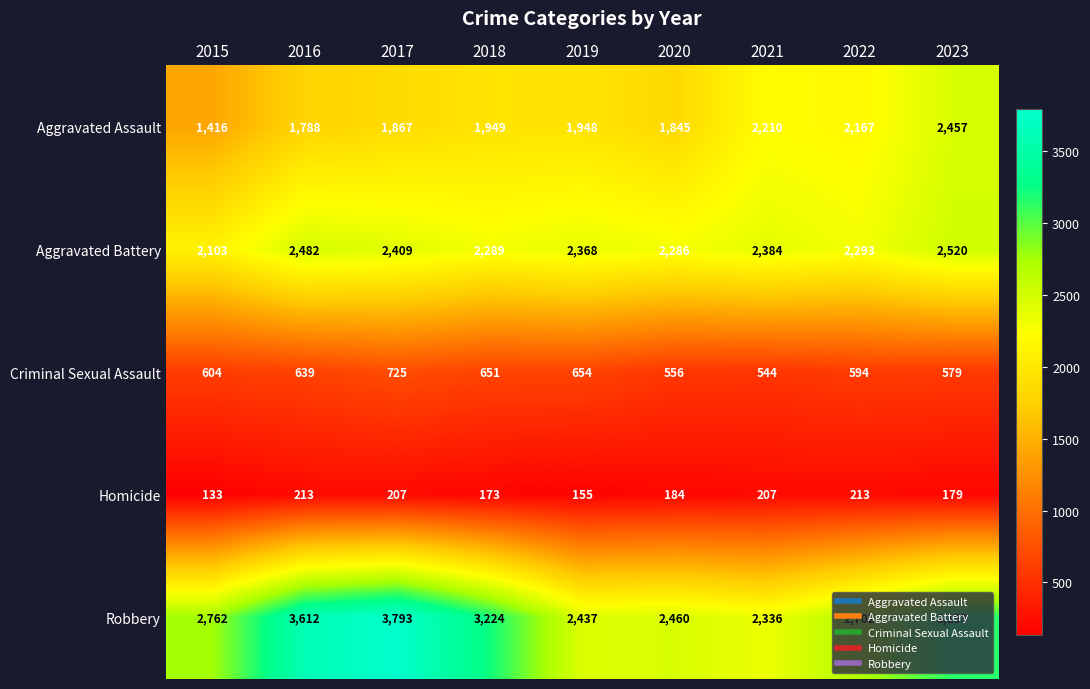

What is the highest value of the Criminal Sexual Assault series?

725